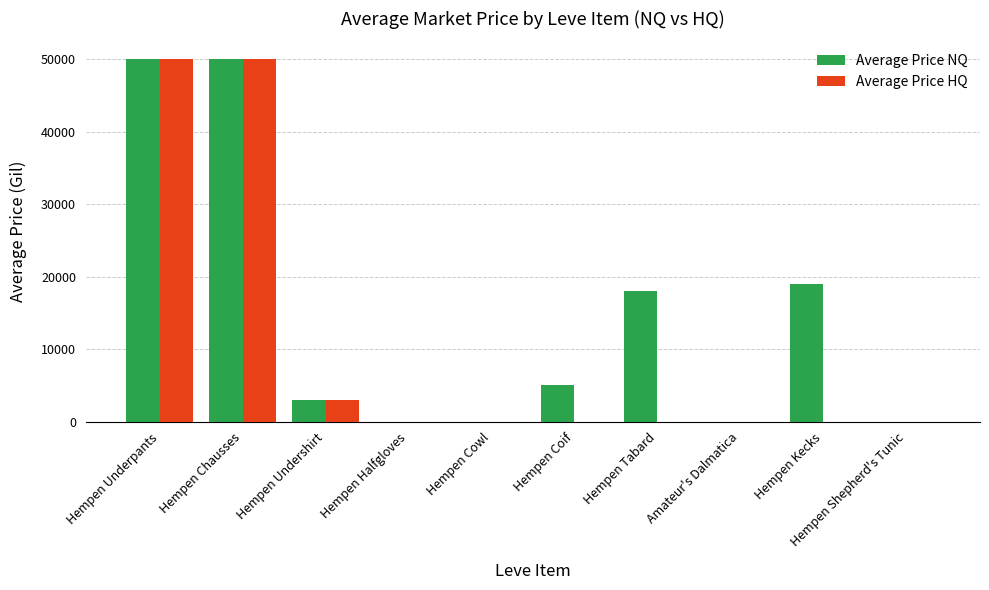

What is the total value across all series at Hempen Tabard?

18000.0